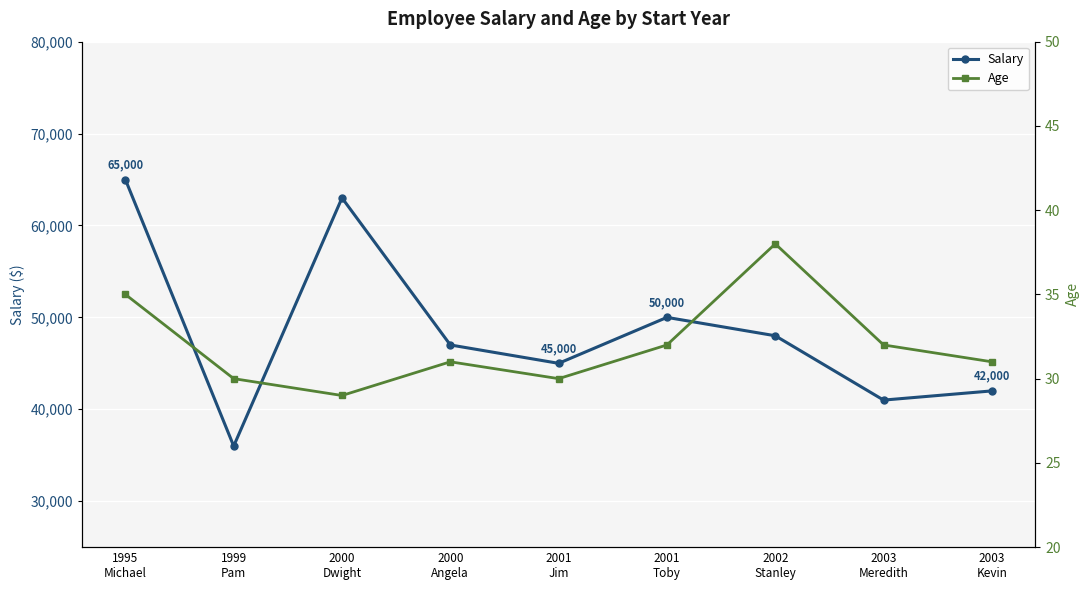

What is the total value across all series at 2000
Dwight?

63029